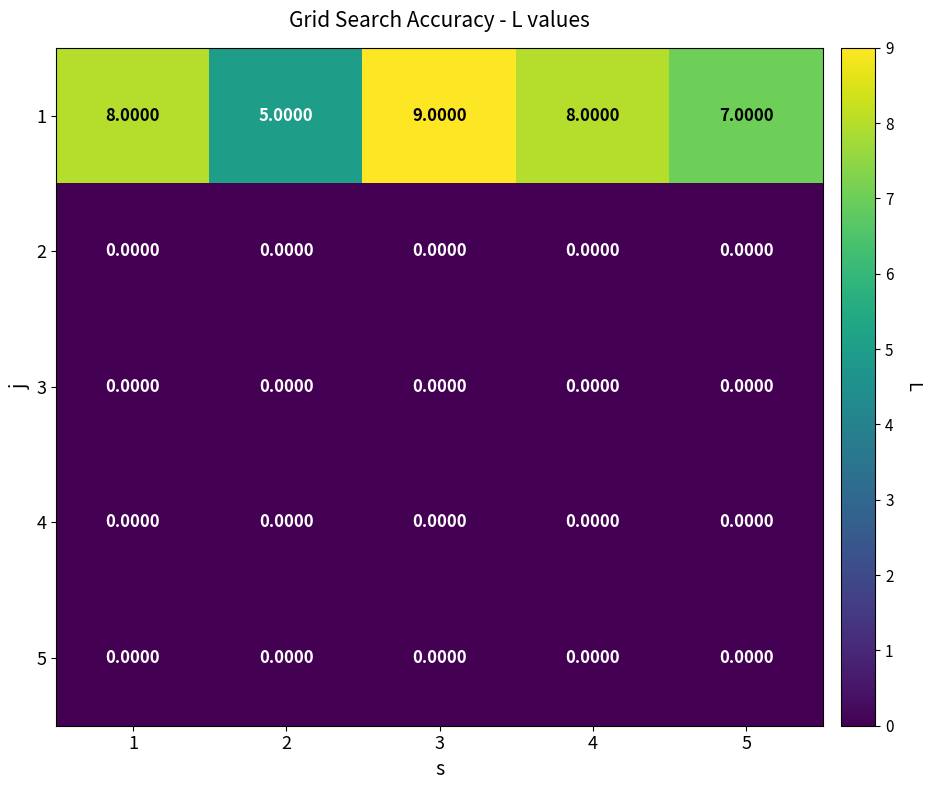

What is the average value of the 1 series?

7